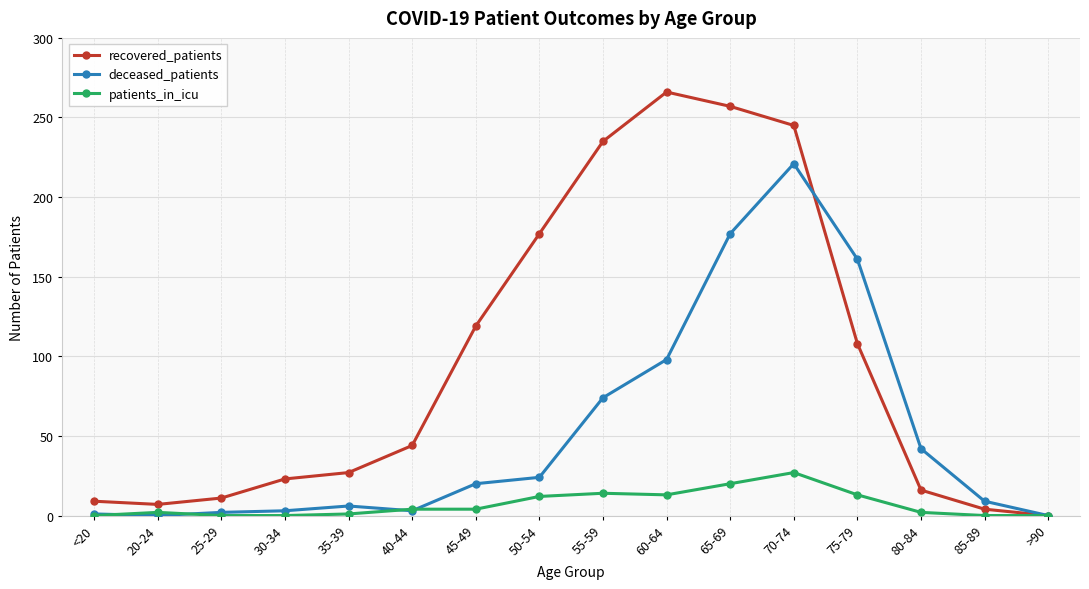

What is the average value of the recovered_patients series?

97